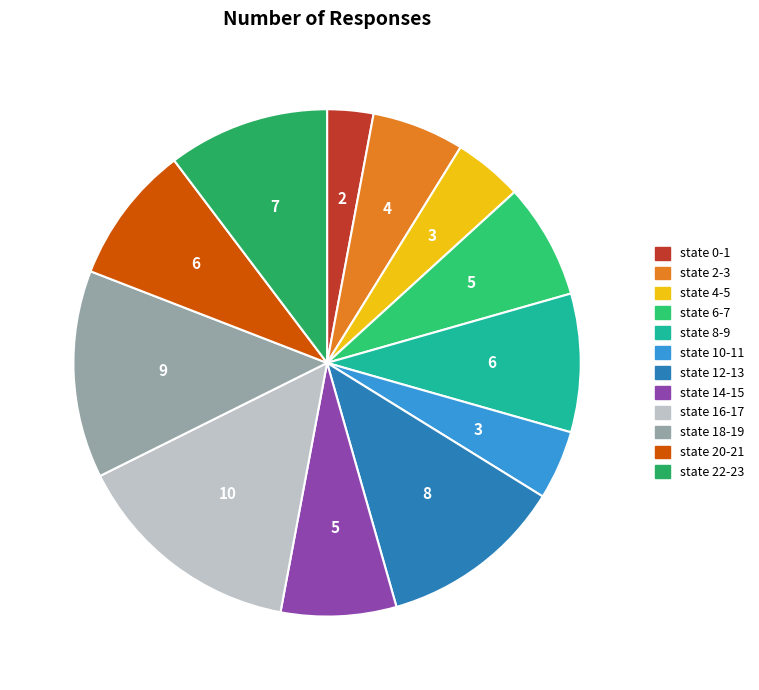

How many slices are in this pie chart?

12